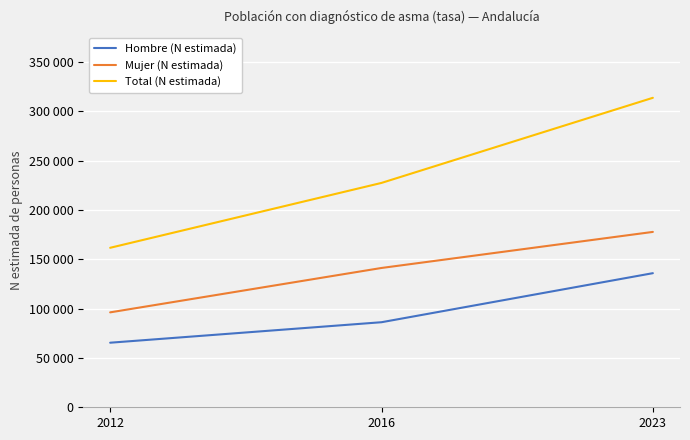

Reading left to right, transcribe all the data shown in this chart.

Hombre (N estimada): 2012=65421	2016=86185	2023=135881
Mujer (N estimada): 2012=96180	2016=141158	2023=177696
Total (N estimada): 2012=161602	2016=227343	2023=313578